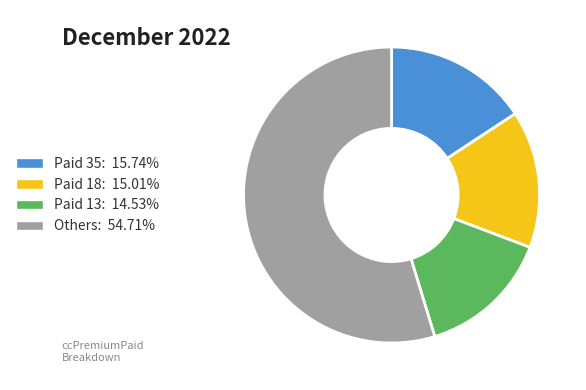

Approximately how many times larger is the value at Paid 35: 15.74% compared to Paid 18: 15.01%?

1.0